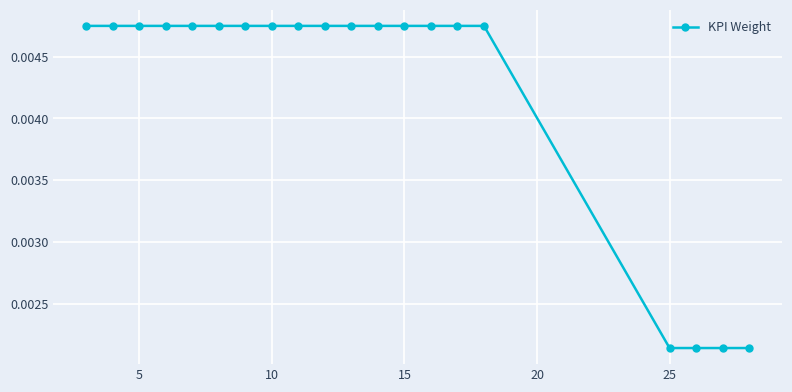

Count the values in the range 0 to 1.

20